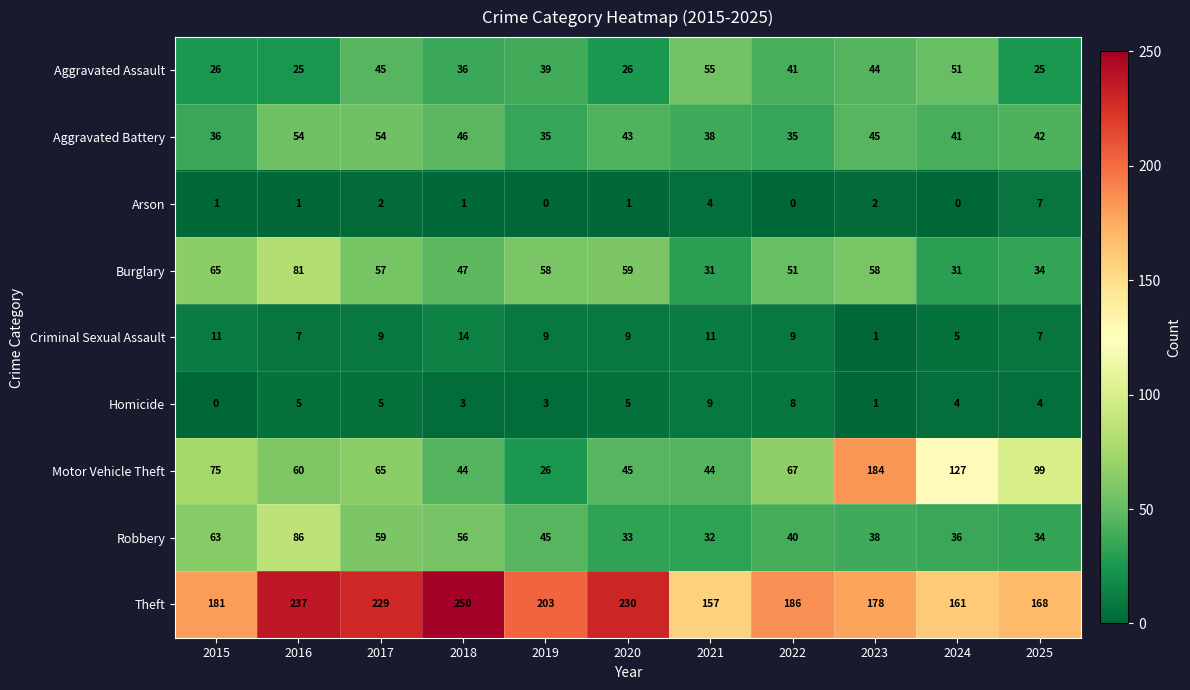

Which category has the lowest value in the Theft series?

2021